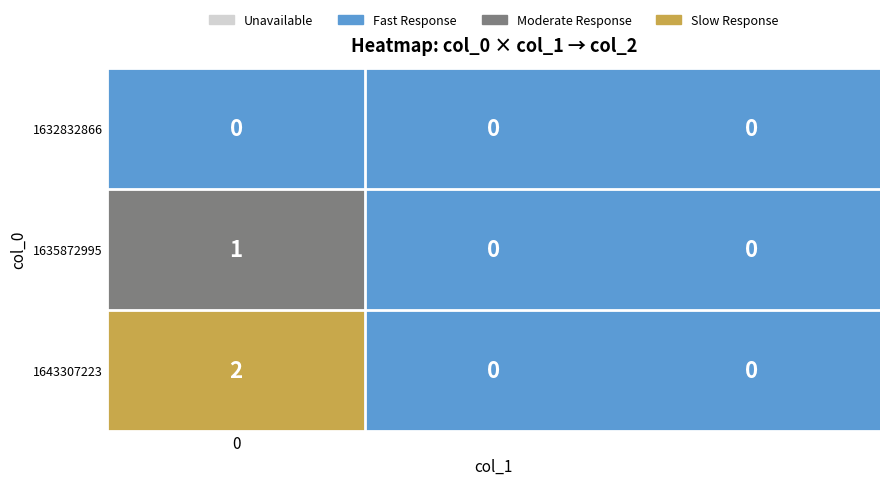

List the series in order of their peak value, lowest first.

1632832866, 1635872995, 1643307223